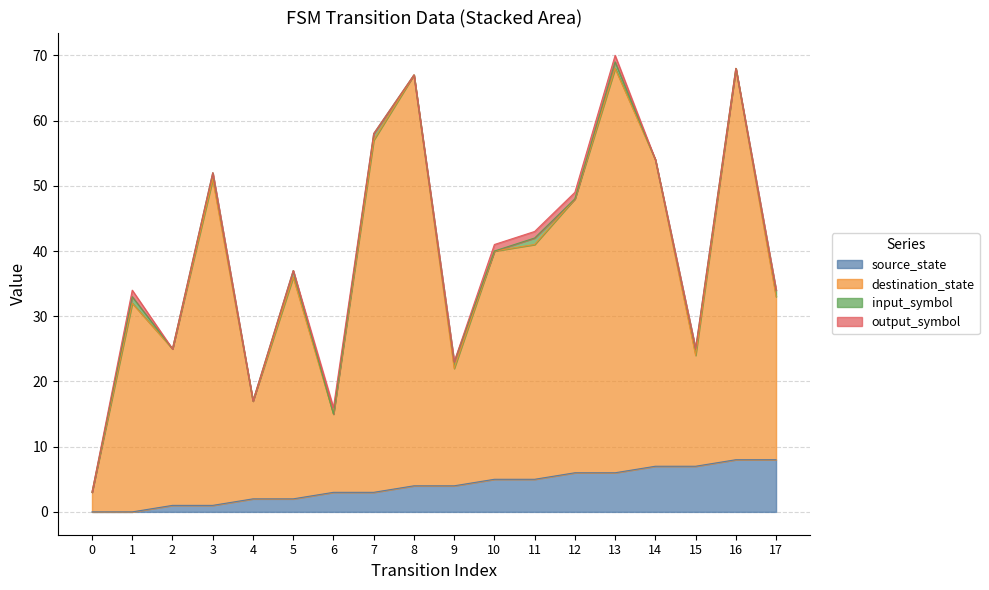

At how many categories does at least one series exceed 67?

2